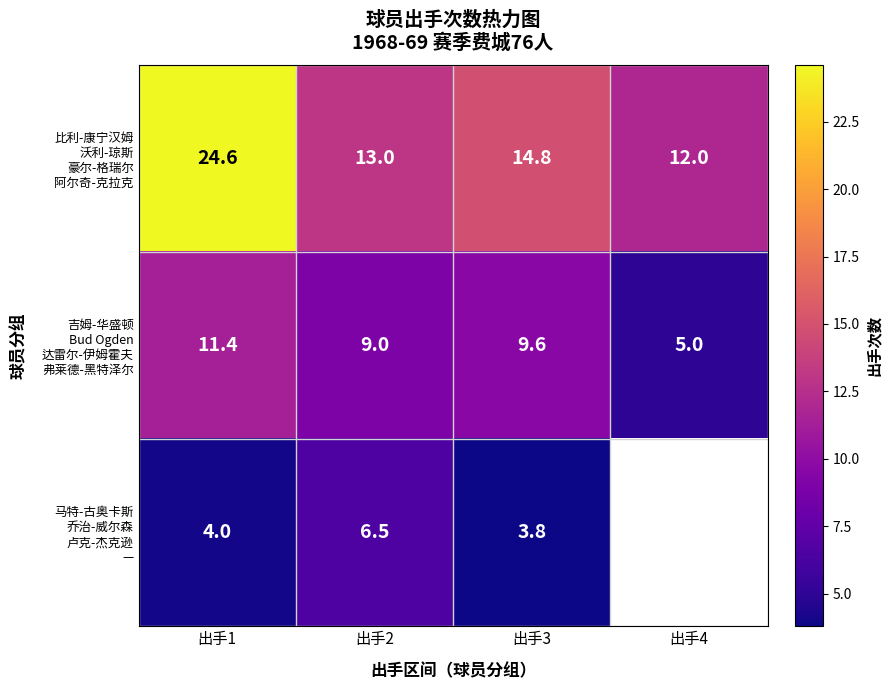

Read the 马特-古奥卡斯 乔治-威尔森 卢克-杰克逊 — value at 出手1.

4.0